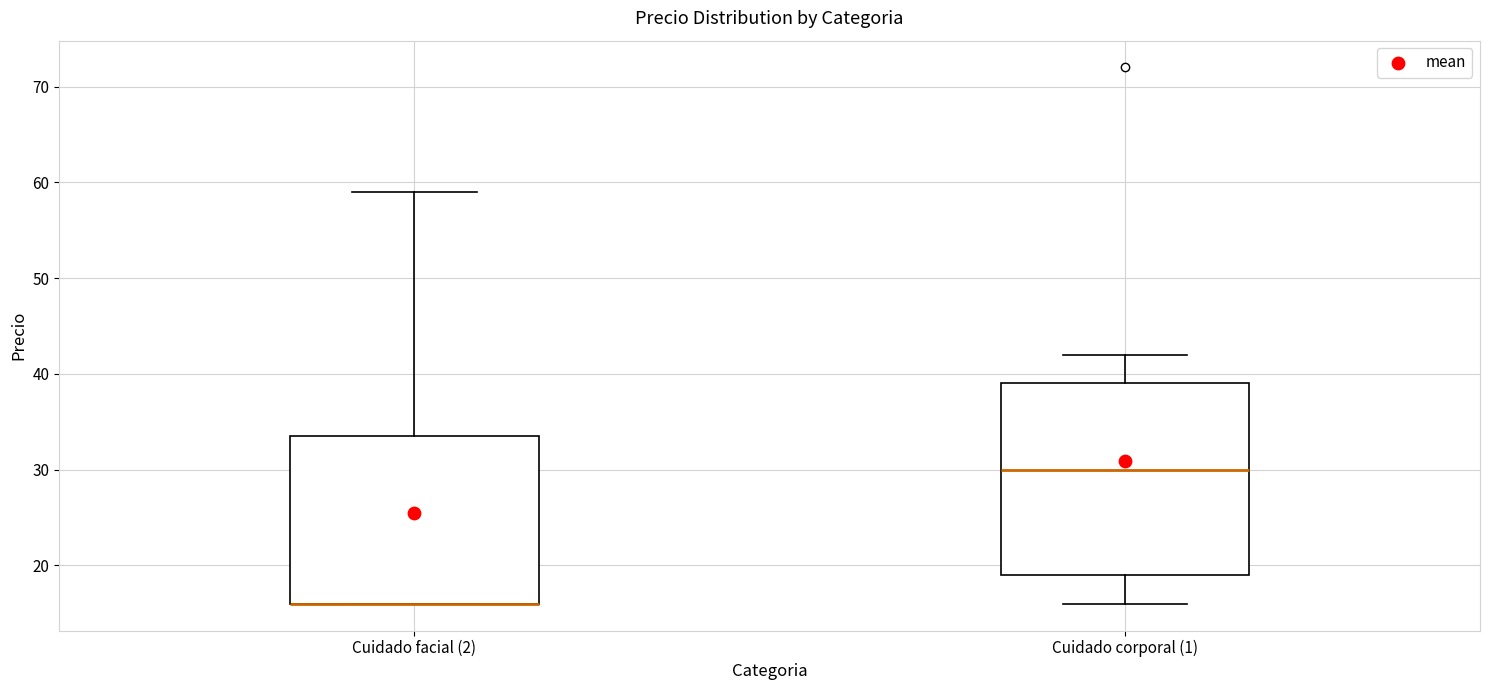

Reading left to right, transcribe this box plot: for each box, give where its median line is, the range the box spans, and where its two whiskers end, as read against the y-axis. The values are not printed on the chart, so give them approximately, as read against the axis.

Cuidado facial (2): median 16 (drawn on the box's lower edge), box 16 to 34, whiskers 16 to 59
Cuidado corporal (1): median 30, box 19 to 39, whiskers 16 to 42